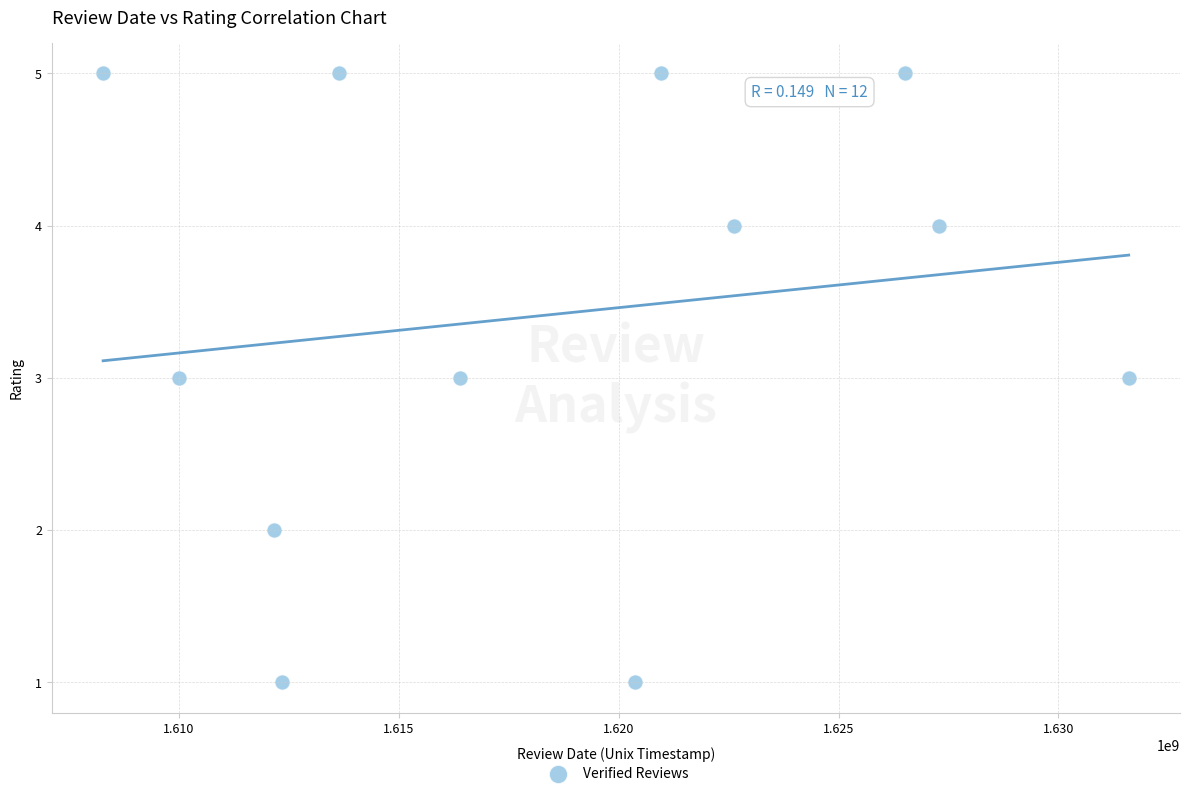

What is the average X value?

1618511100